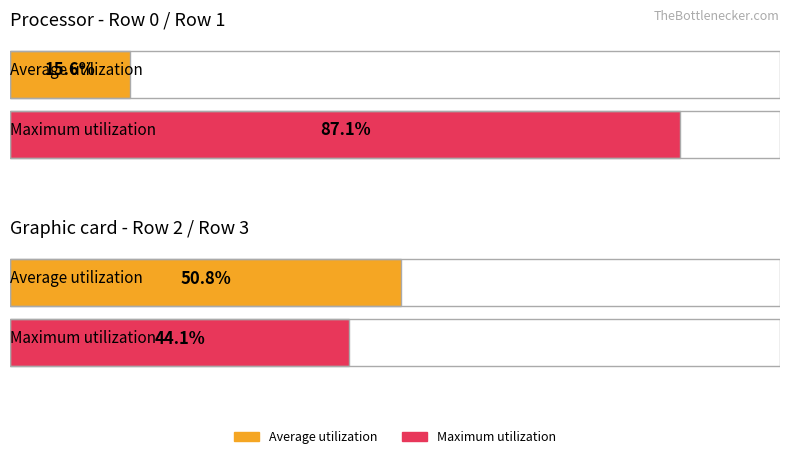

Between 5 and 9, which is larger?

9